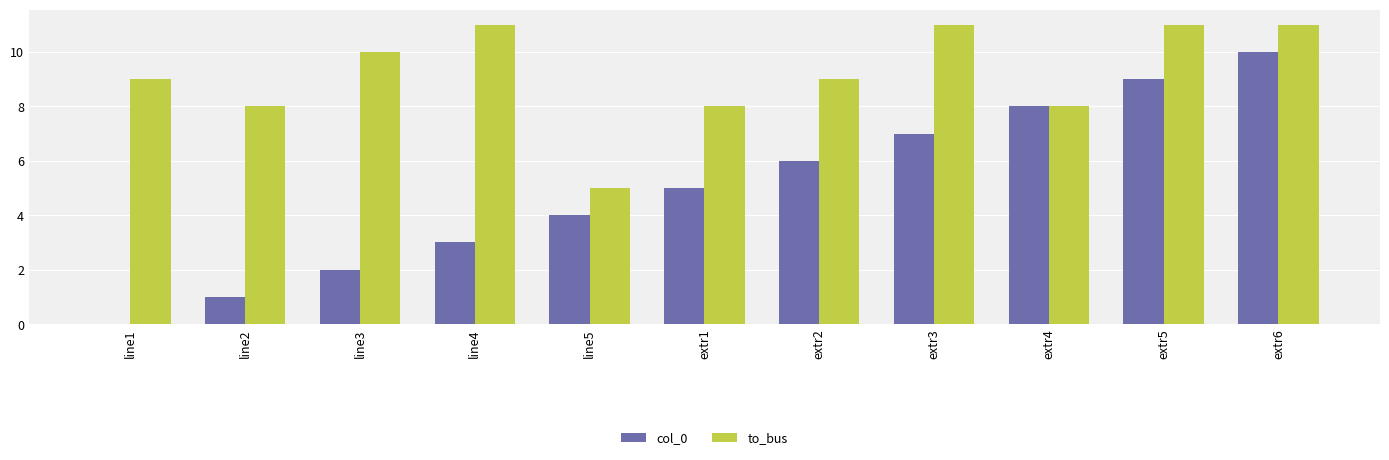

What are all the series names shown in the legend?

col_0, to_bus